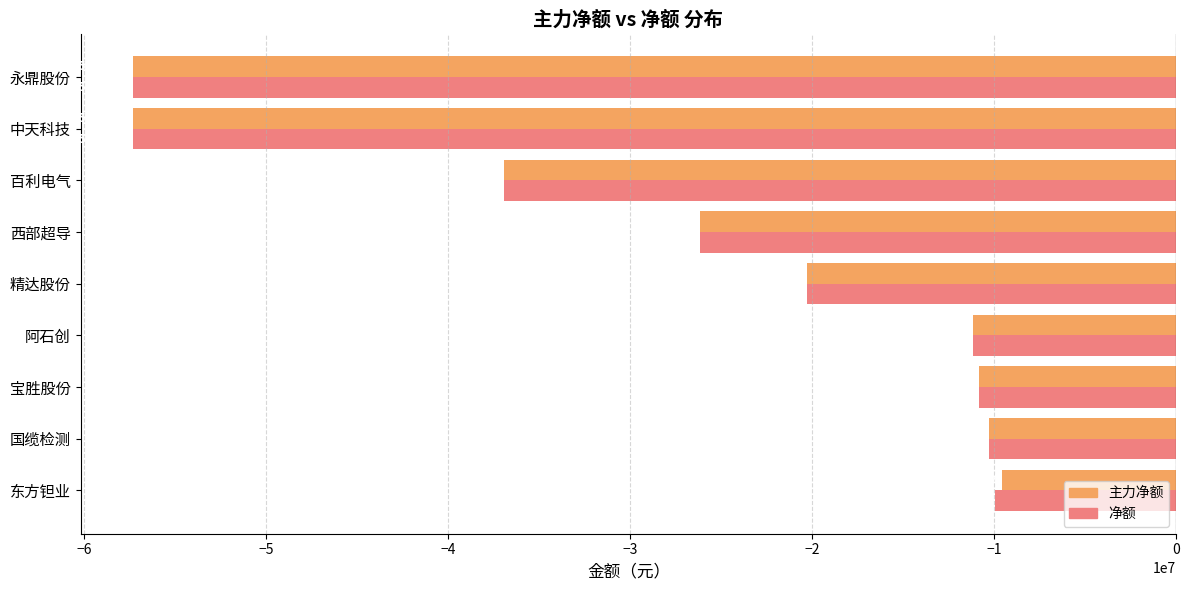

What is the difference between the maximum and second lowest values in the 主力净额 series?

47720050